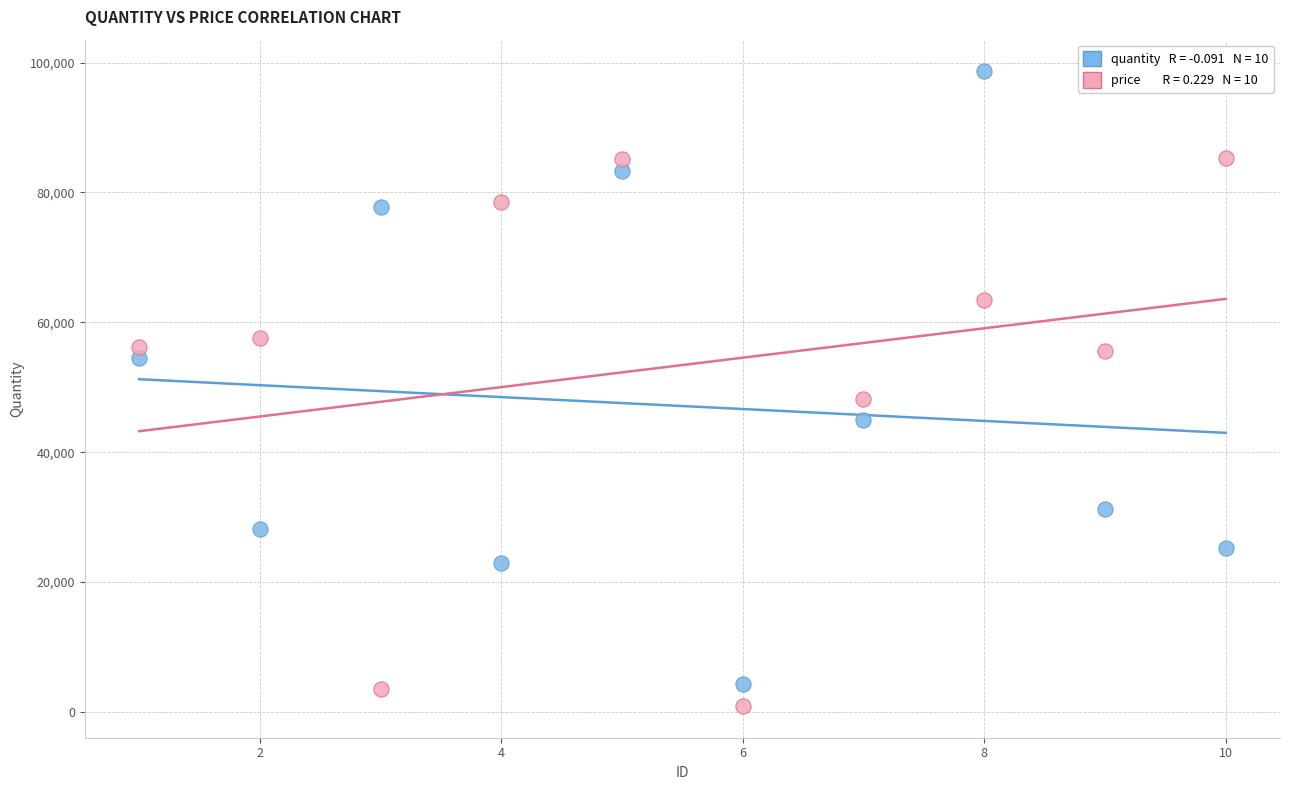

Across all data points, what is the range of Y values (max minus min)?

97724